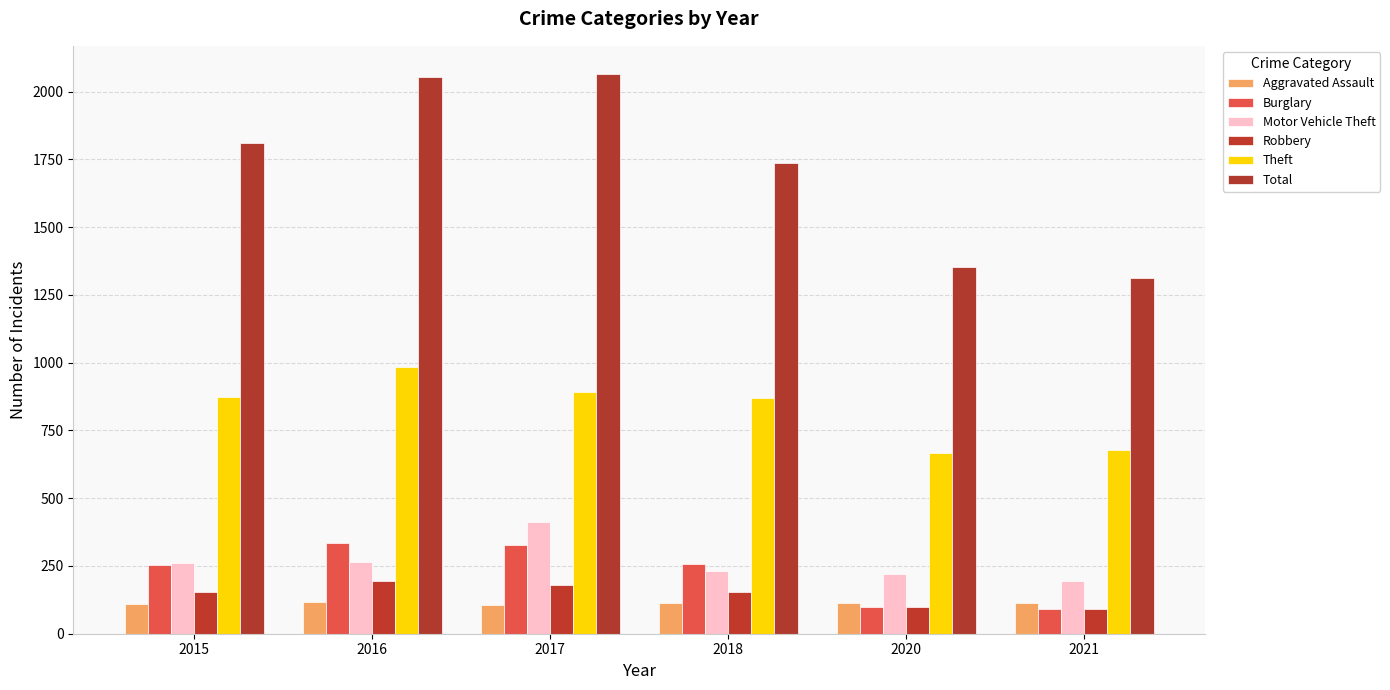

What is the value of the Aggravated Assault bar at the 4th from the left?

115